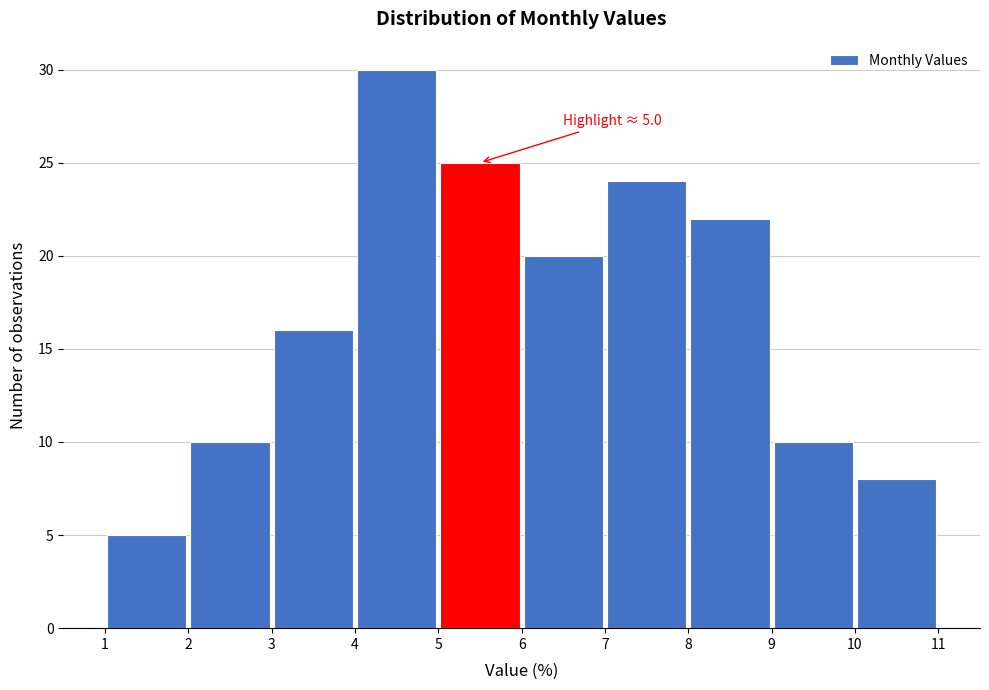

Over which range of the x-axis is the bar tallest?

4 to 5